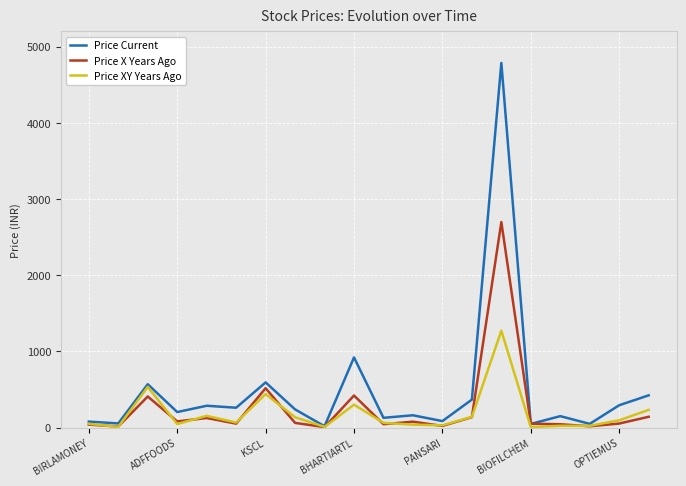

What is the maximum value for Price Current?

4786.3